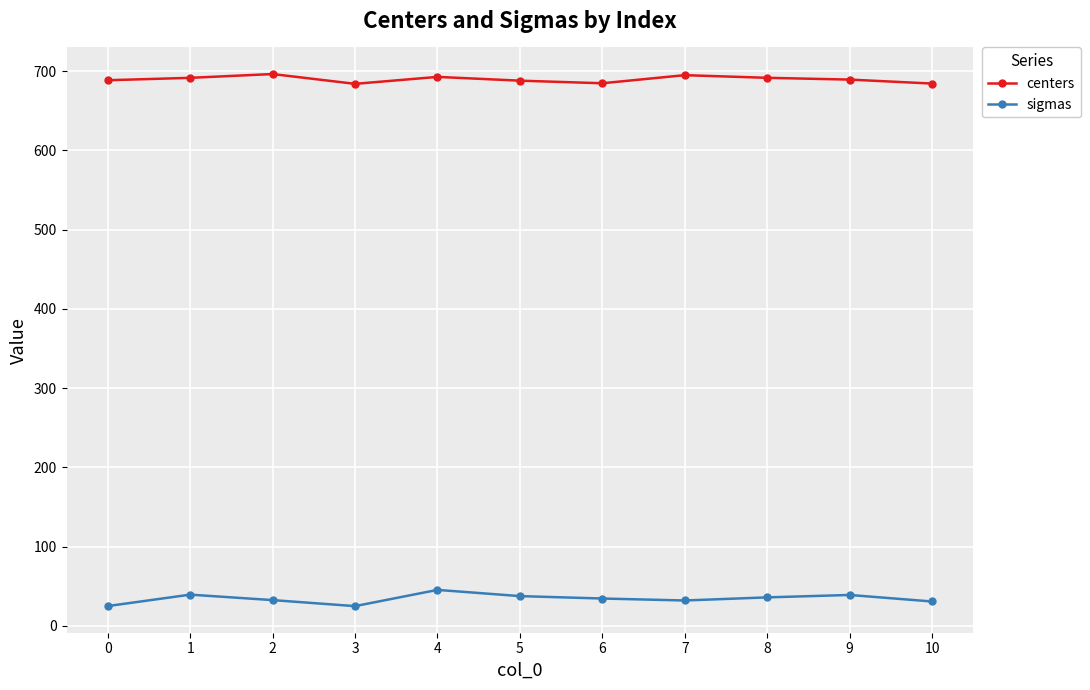

What is the sum of the sigmas values at 8 and 0?

60.9